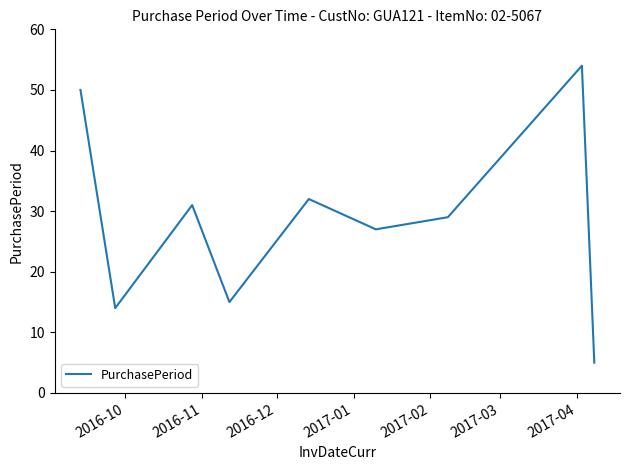

What is the smallest value displayed?

5